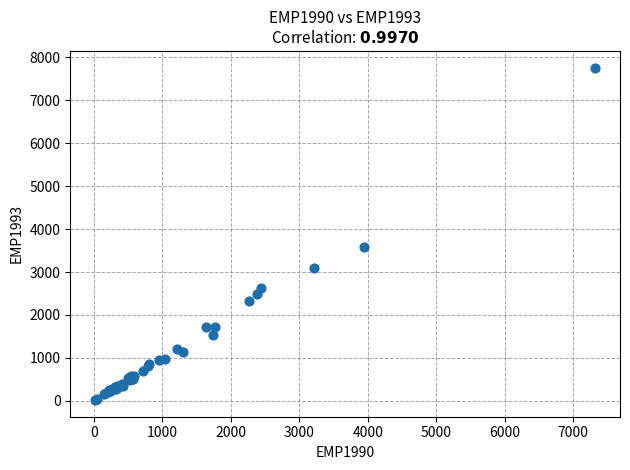

What Y value in the scatter plot is closest to 3889?

3577